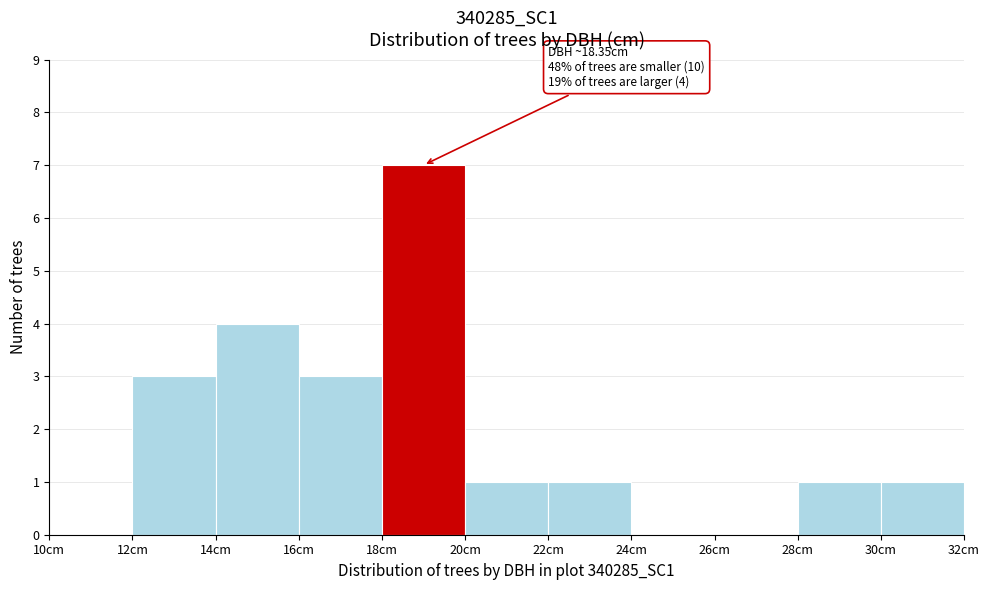

Over which range of the x-axis is the bar tallest?

18 to 20